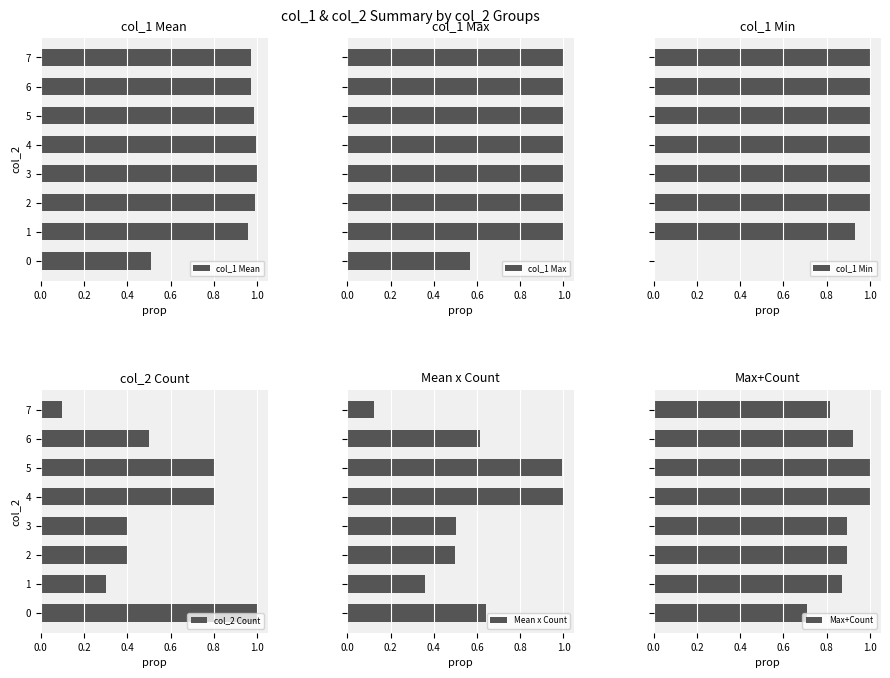

The col_1 Mean series shows 0.6 at 1. True or false?

False